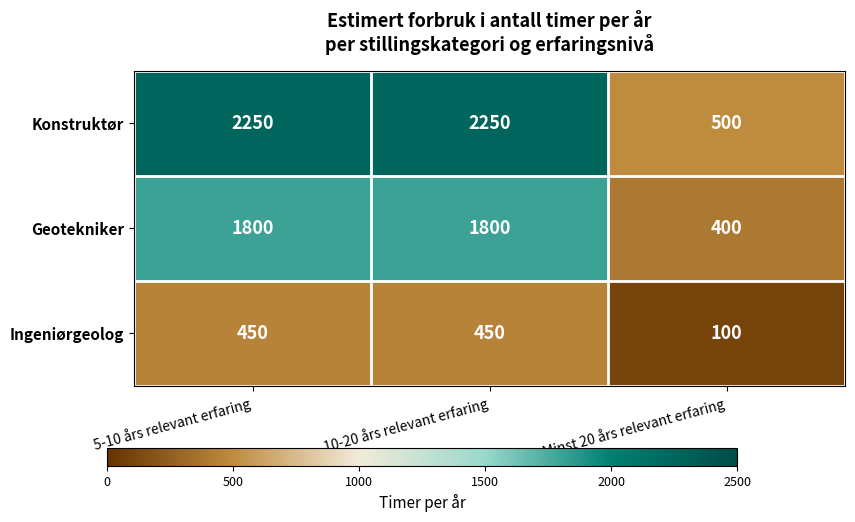

Is it true that Konstruktør equals 2250 at 5-10 års relevant erfaring?

True